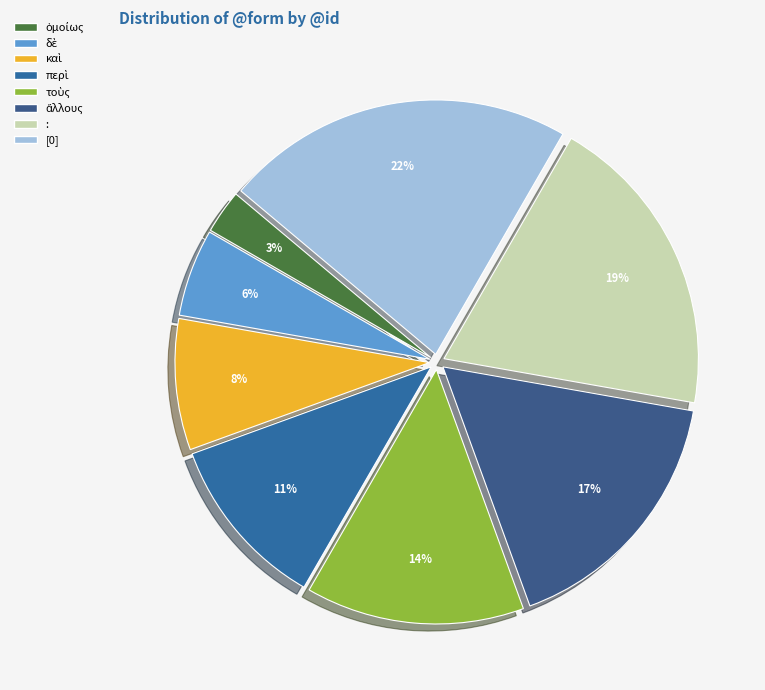

How many slices are in this pie chart?

8